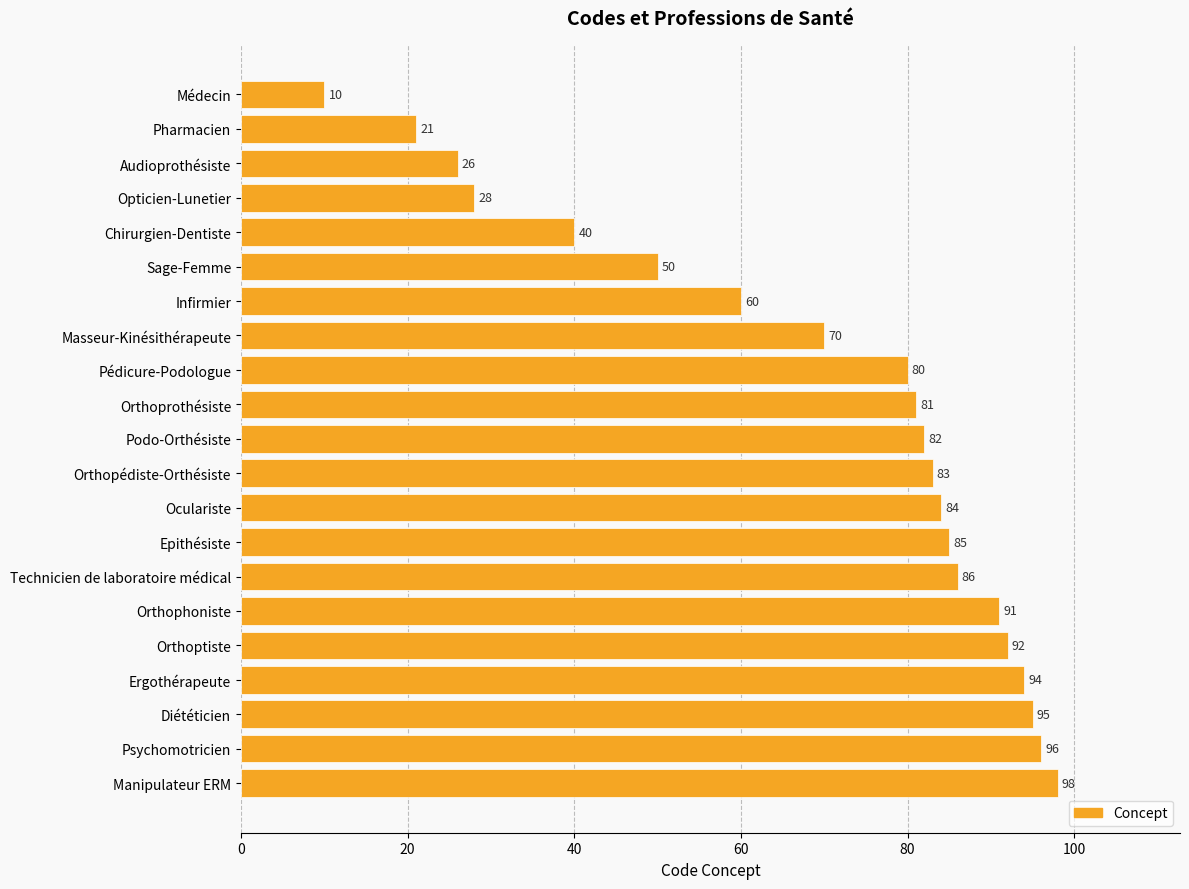

List the labels in order of value, smallest first.

Médecin, Pharmacien, Audioprothésiste, Opticien-Lunetier, Chirurgien-Dentiste, Sage-Femme, Infirmier, Masseur-Kinésithérapeute, Pédicure-Podologue, Orthoprothésiste, Podo-Orthésiste, Orthopédiste-Orthésiste, Oculariste, Epithésiste, Technicien de laboratoire médical, Orthophoniste, Orthoptiste, Ergothérapeute, Diététicien, Psychomotricien, Manipulateur ERM